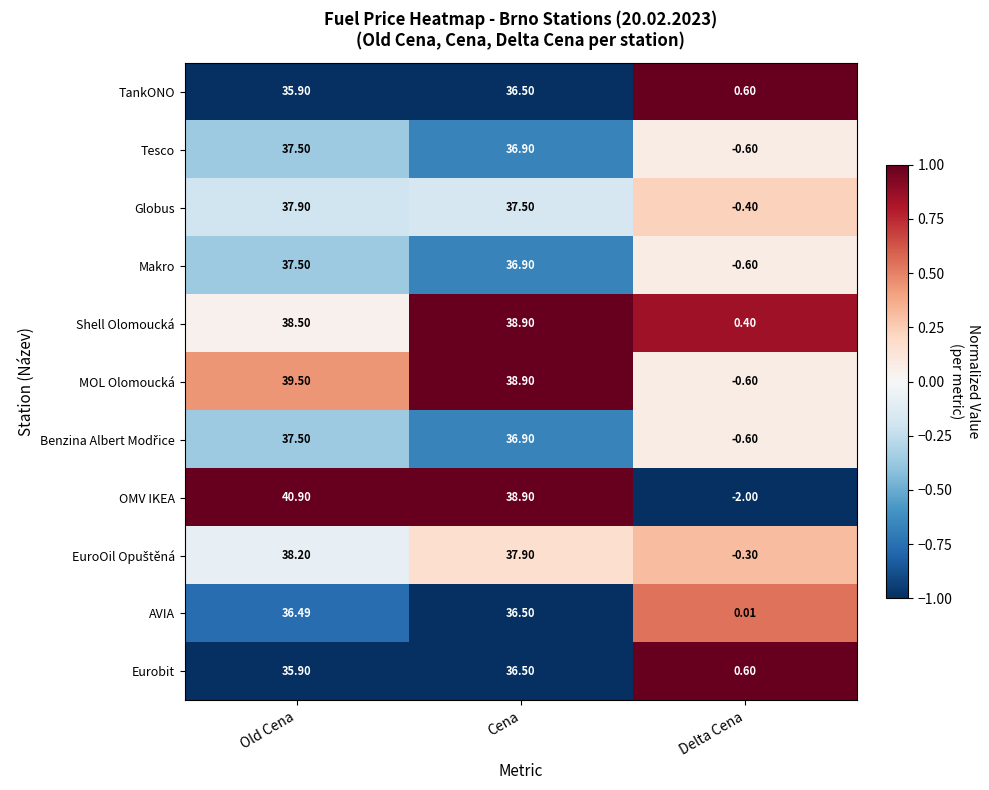

Where is Eurobit nearest to the value 18?

Delta Cena